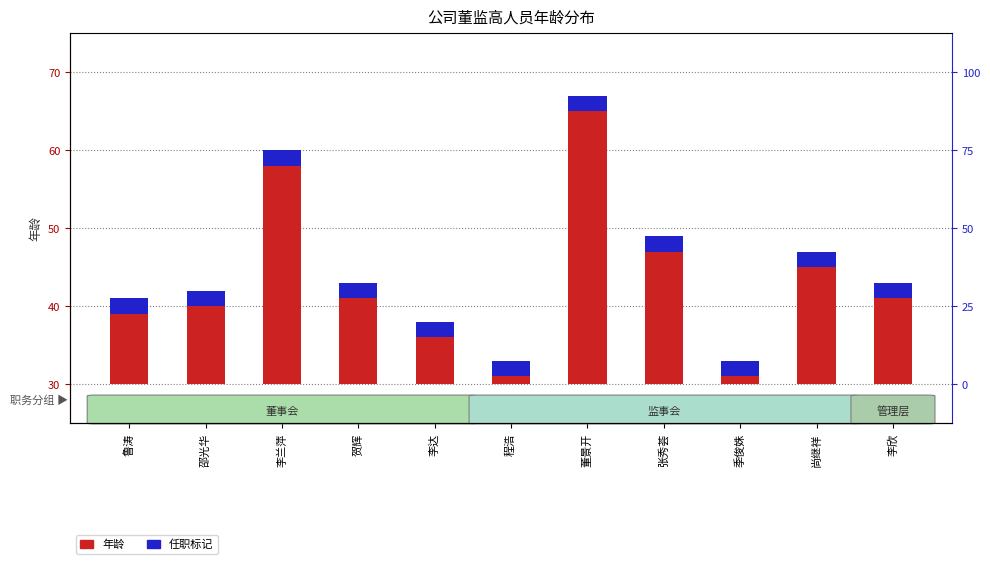

At which category does the chart reach its peak across all series?

董景开